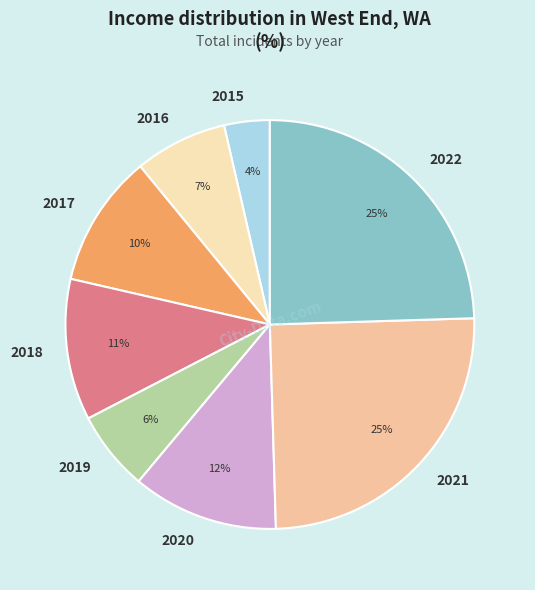

To the nearest percent, what is the combined percentage of 2019 and 2022?

31%